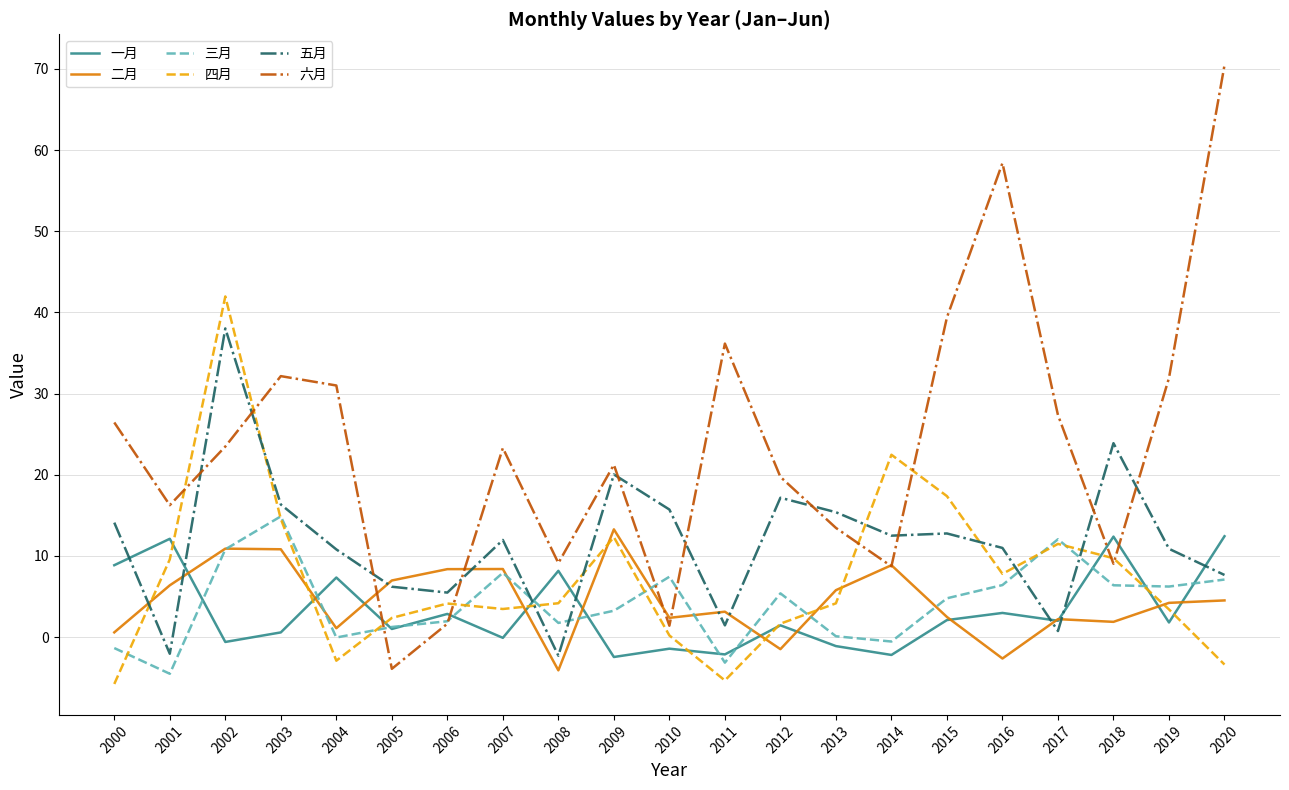

Which series has the largest range (max minus min)?

六月